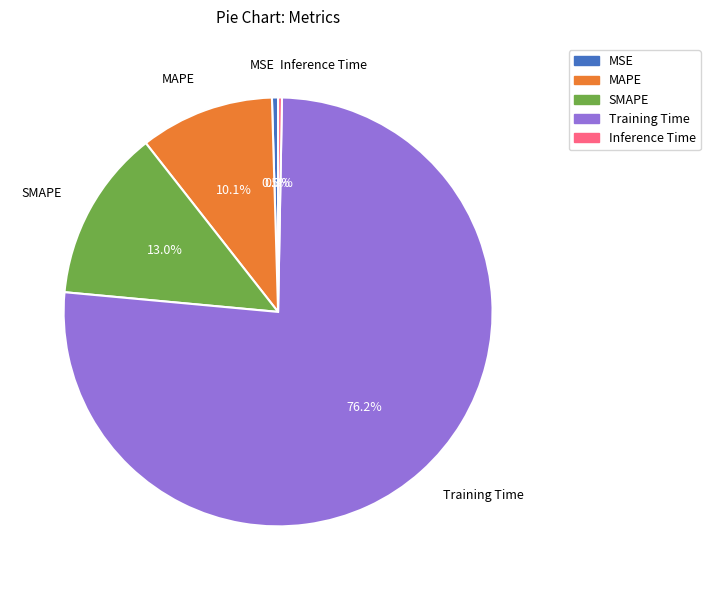

Which slice is the largest?

Training Time